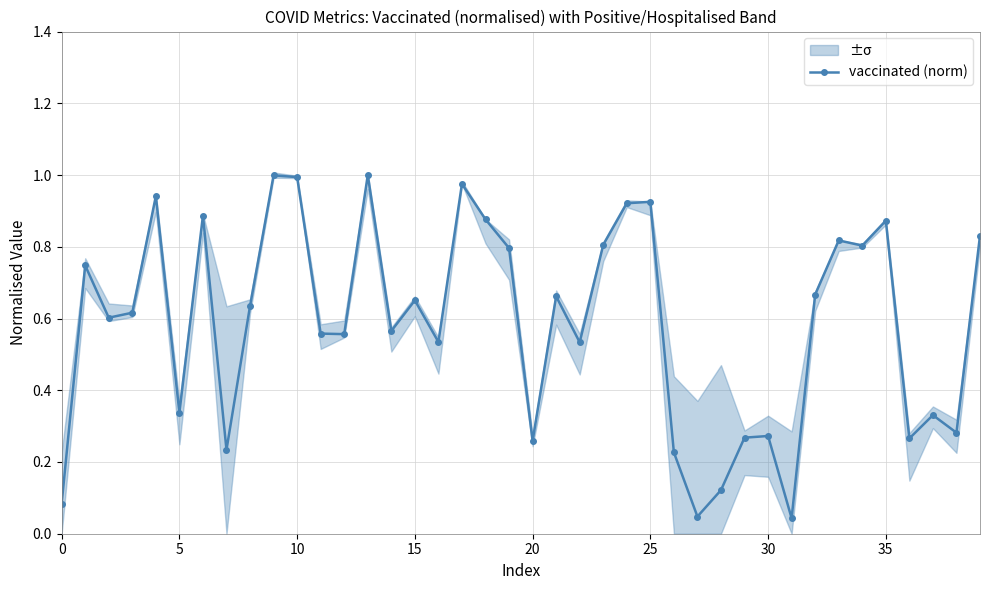

True or false: vaccinated (norm) has more than 0 interior local peaks.

True